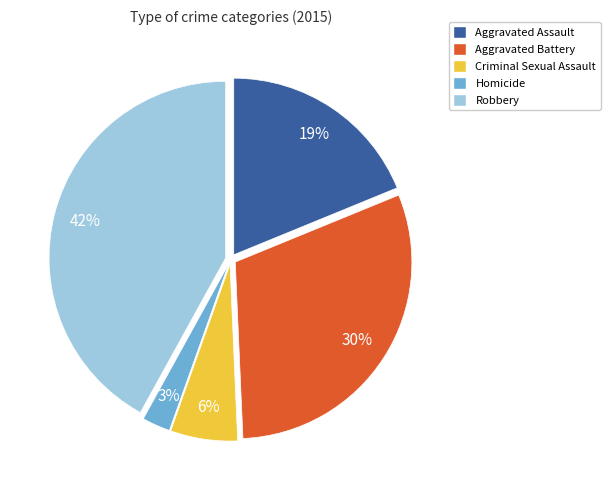

Approximately how many times larger is the value at Criminal Sexual Assault compared to Aggravated Battery?

0.2